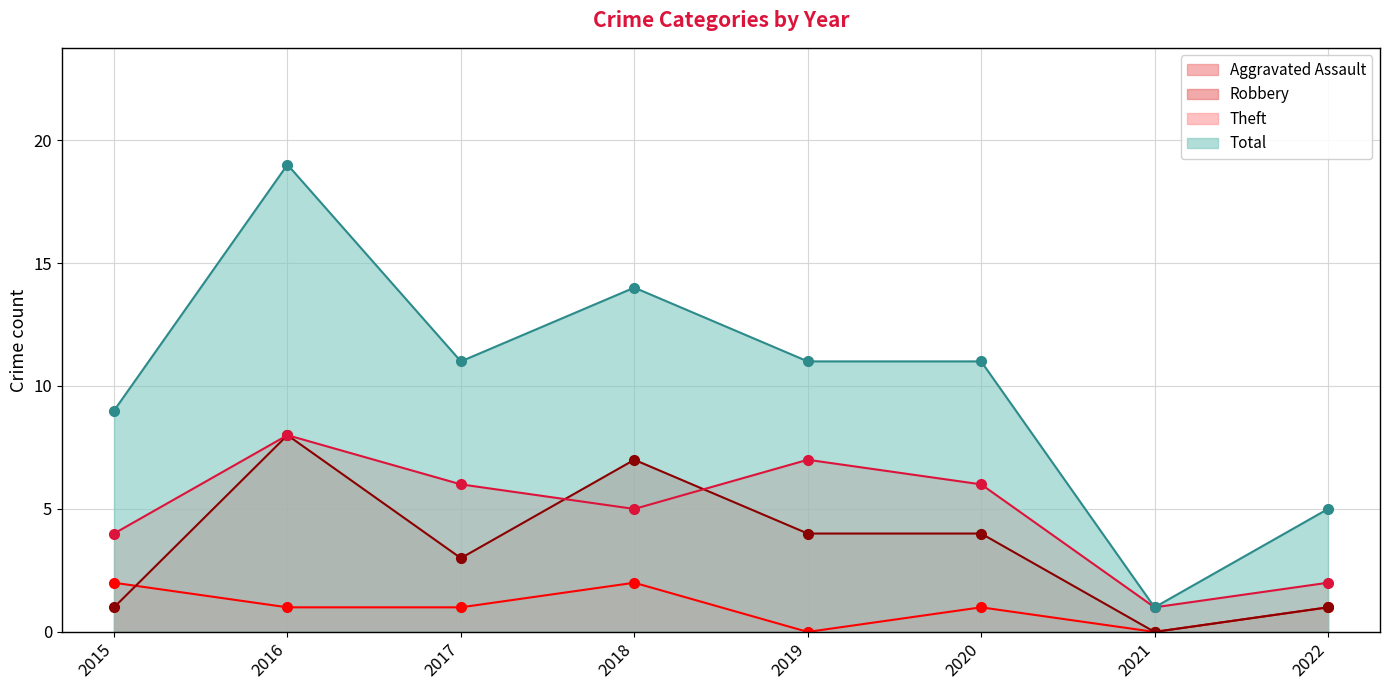

Does the chart have visible grid lines?

Yes